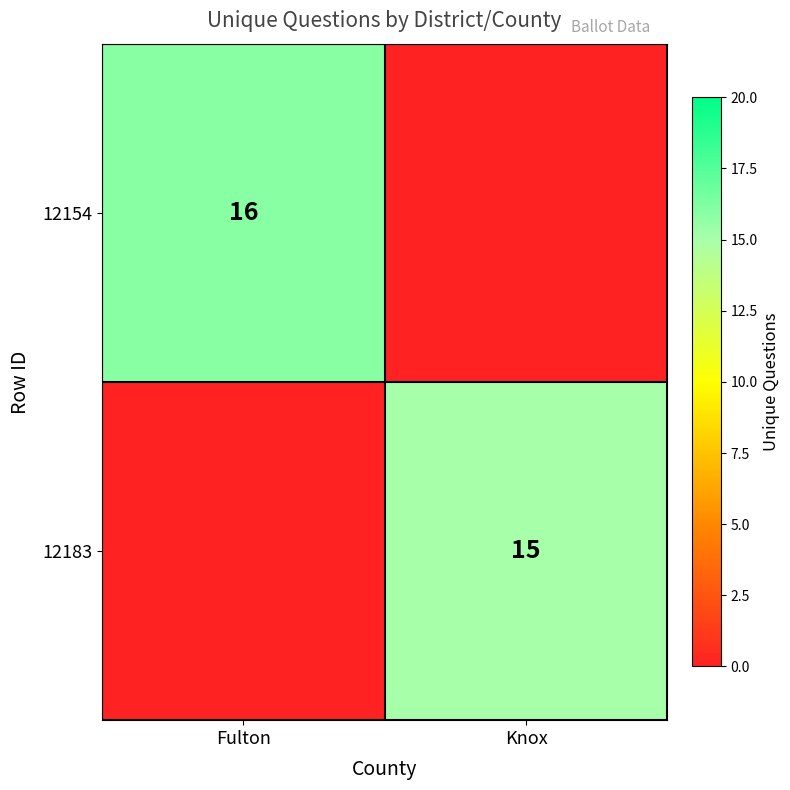

Between Fulton and Knox, which is larger?

Fulton